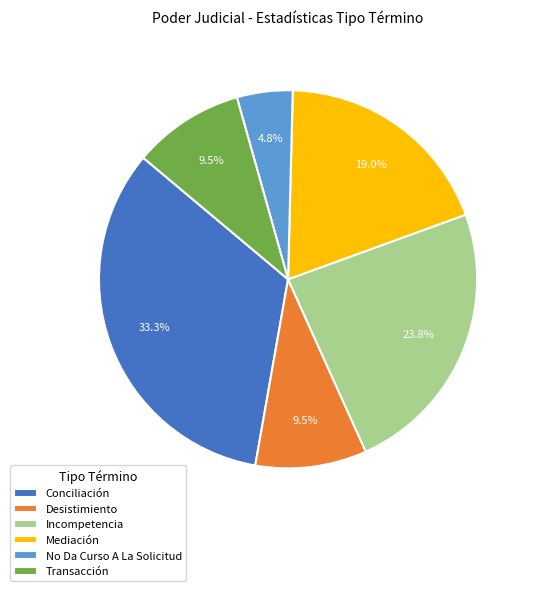

Which slice is the smallest?

No Da Curso A La Solicitud